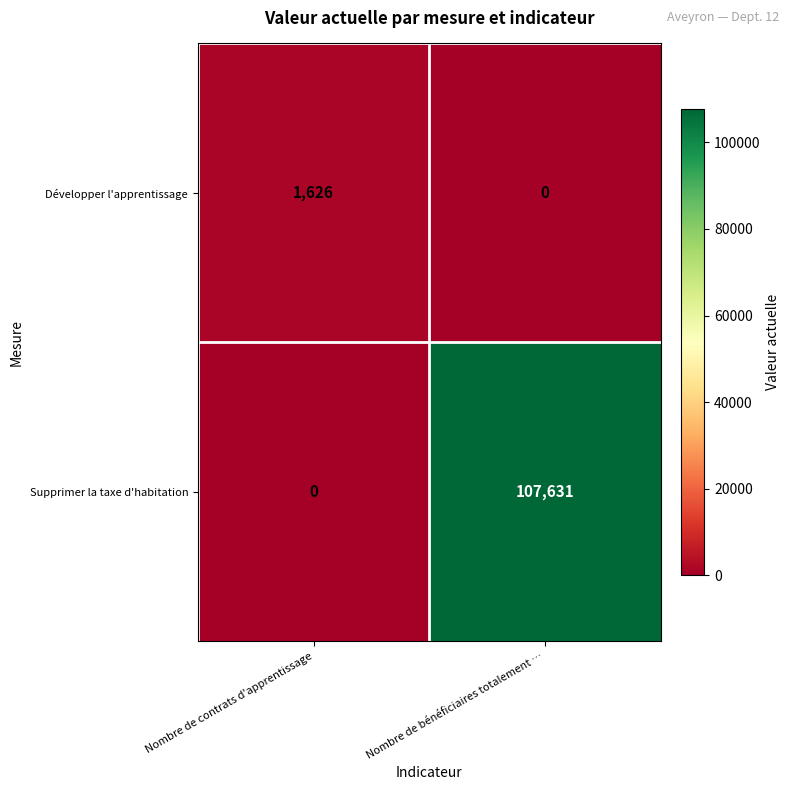

What is the average value of the Développer l'apprentissage series?

813